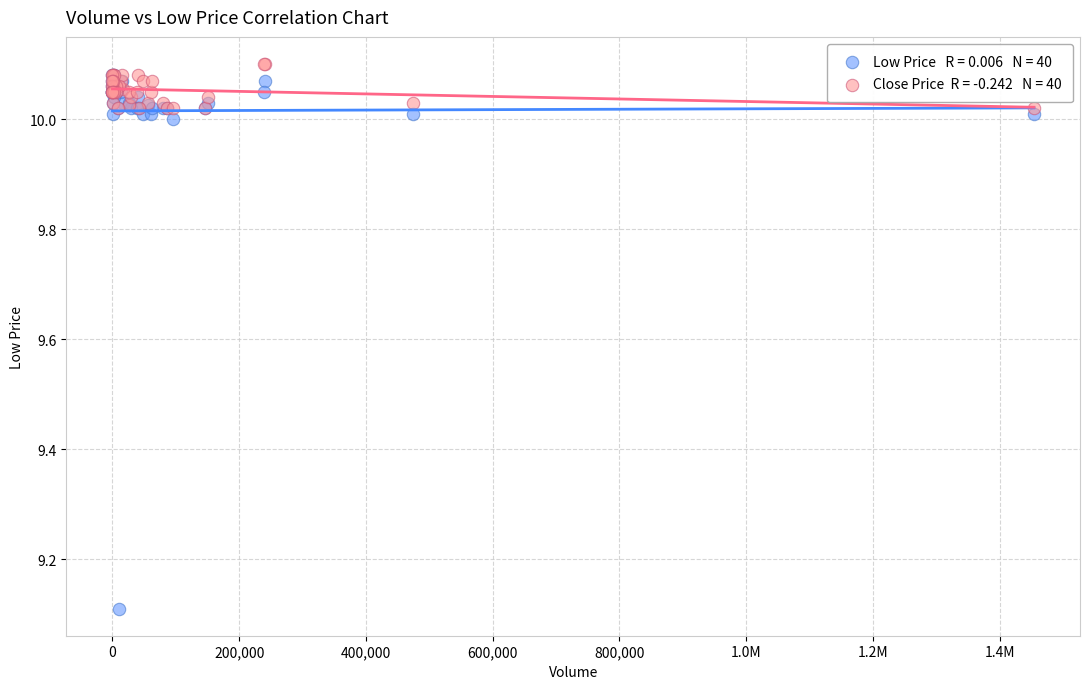

Across all series, what Y value is closest to 9?

9.1